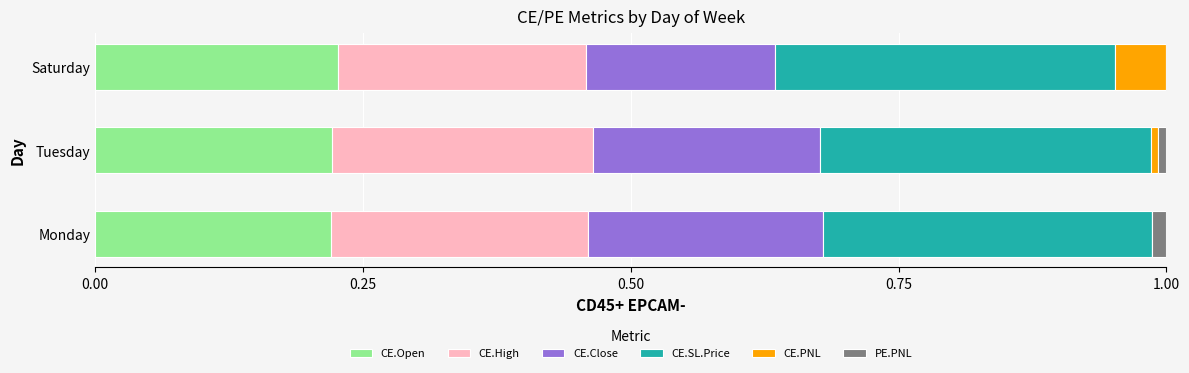

Is it true that CE.Open equals 0.4 at Saturday?

False